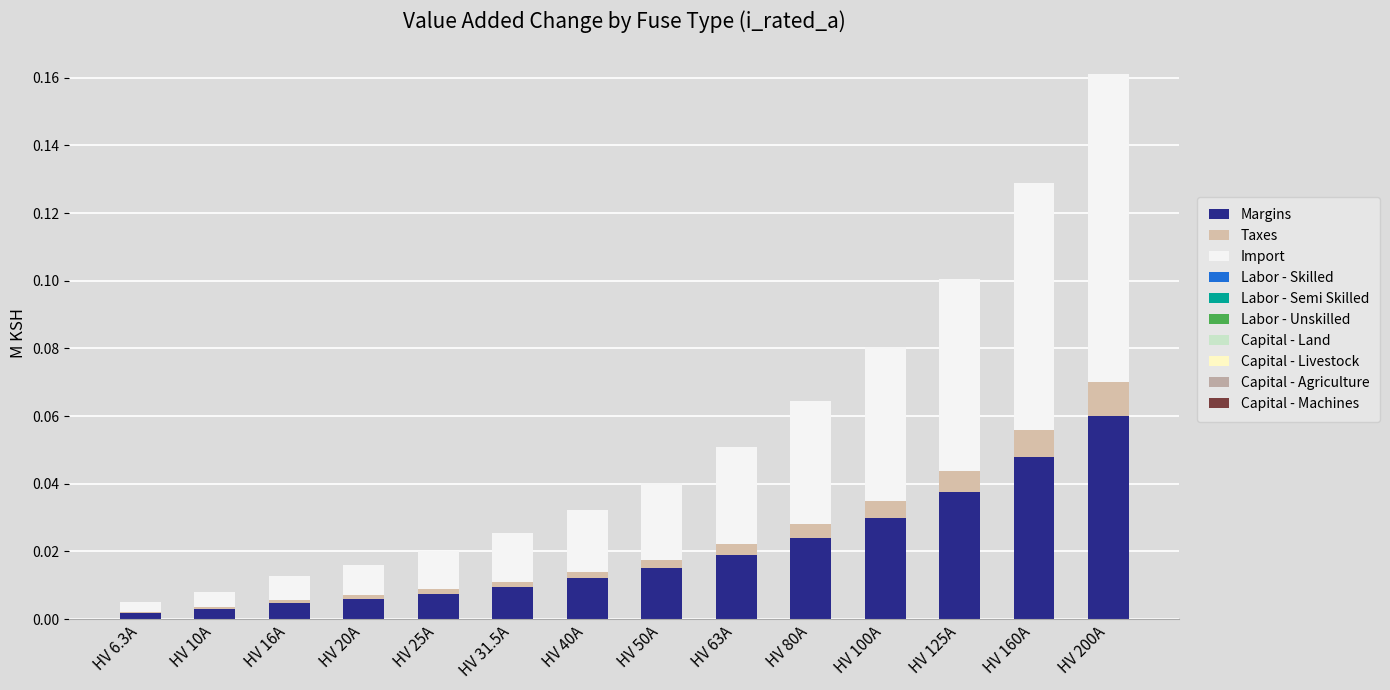

The Import series shows 0.0 at HV 31.5A. True or false?

False